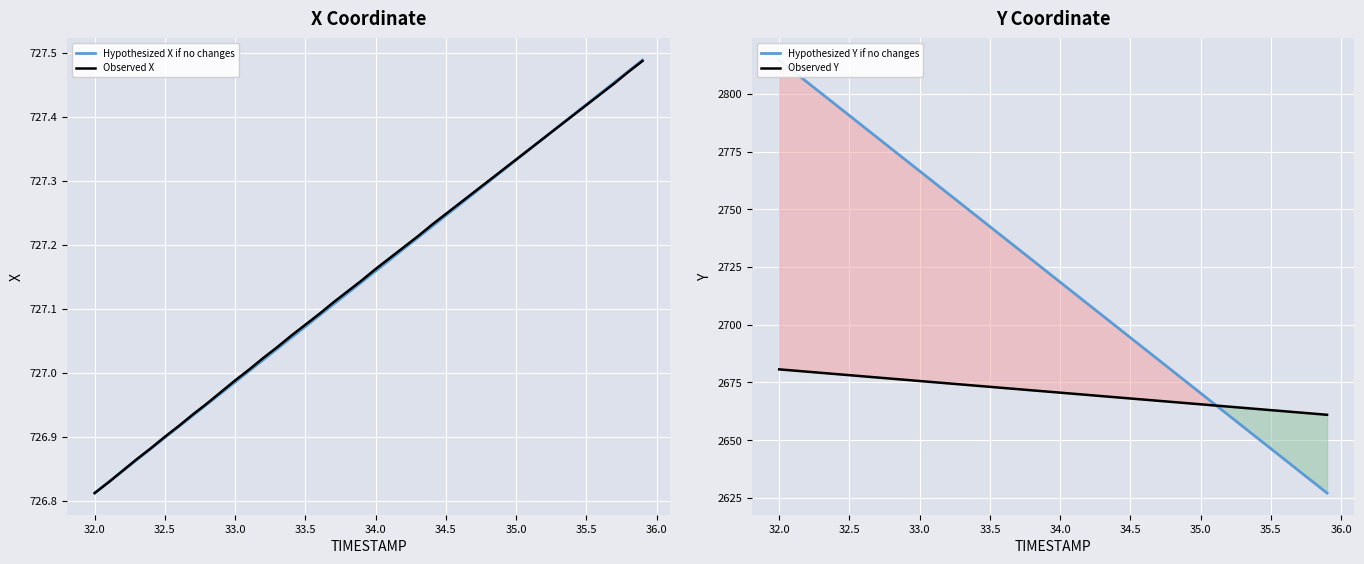

What is the sum of all Observed Y values?

106832.7